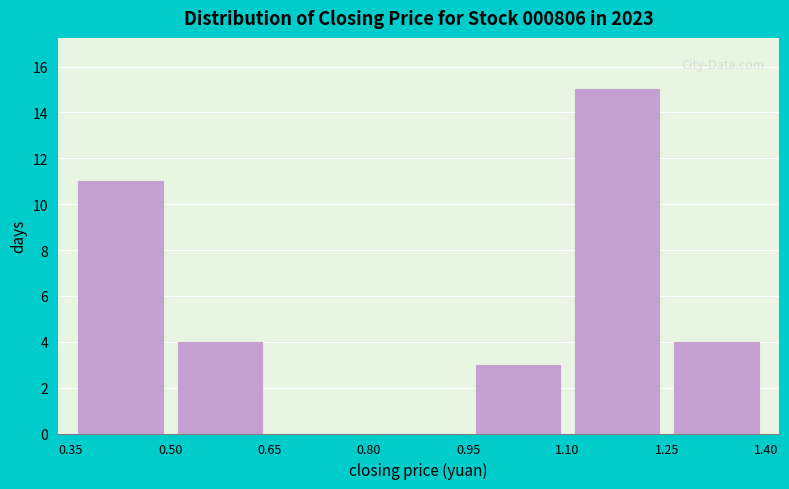

Reading left to right, list every bar in this chart as the range it spans on the x-axis followed by its height. The values are not printed on the chart, so give them approximately, as read against the axis.

0.35 to 0.50: 11
0.50 to 0.65: 4
0.65 to 0.80: 0
0.80 to 0.95: 0
0.95 to 1.10: 3
1.10 to 1.25: 15
1.25 to 1.40: 4